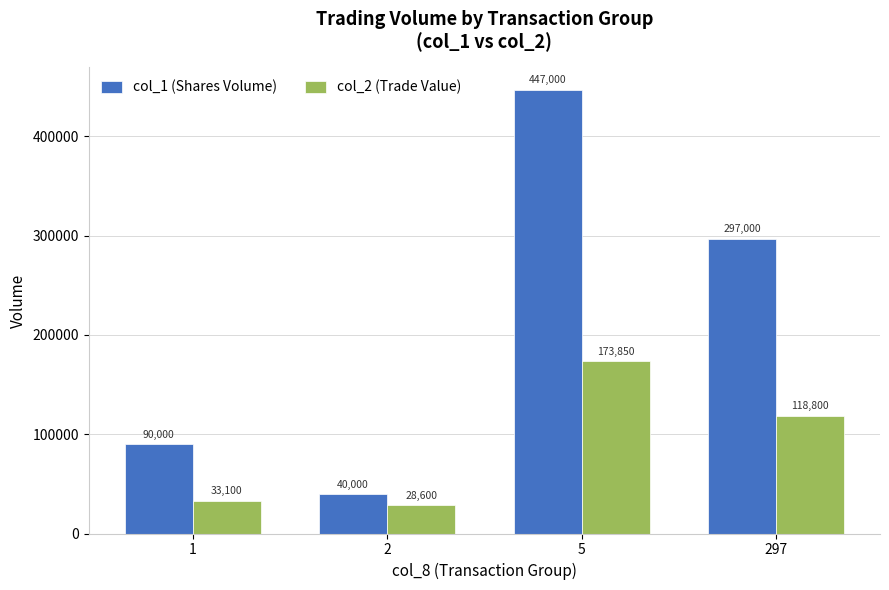

Is it true that col_2 (Trade Value) equals 32015 at 297?

False